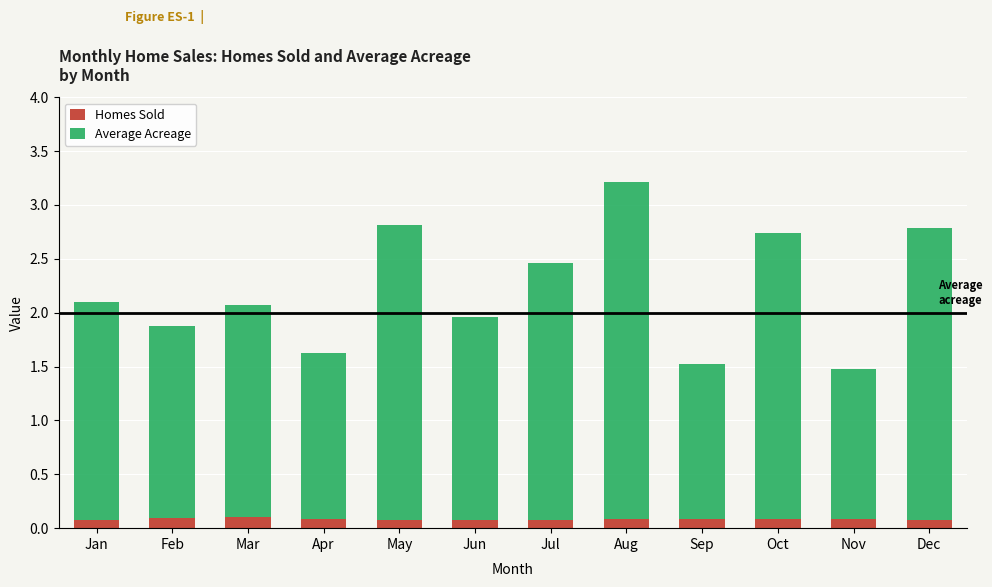

Count the Homes Sold values in the range 0 to 1.

12